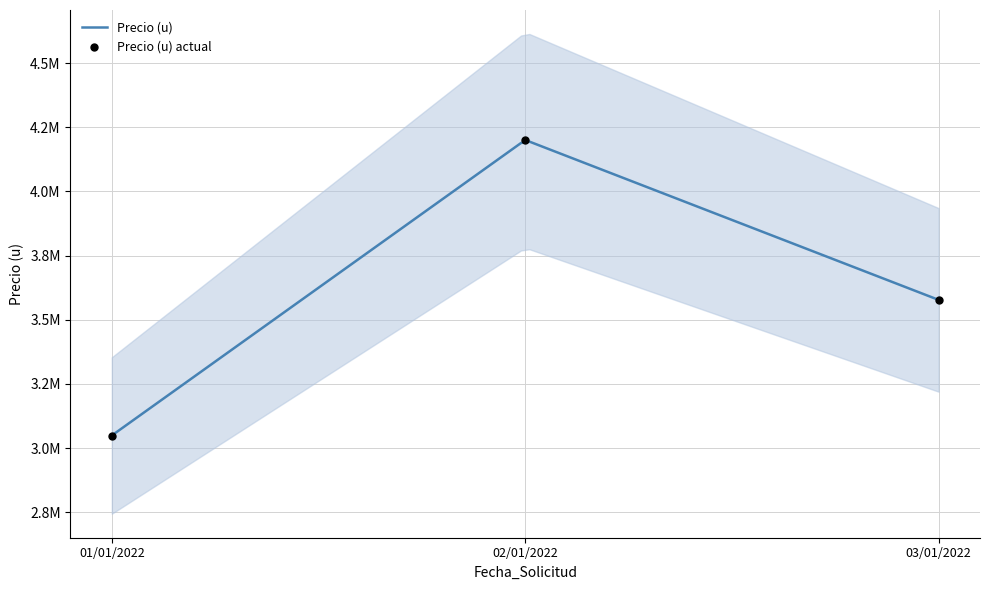

What is the ratio of the value at 02/01/2022 to the value at 01/01/2022?

1.4